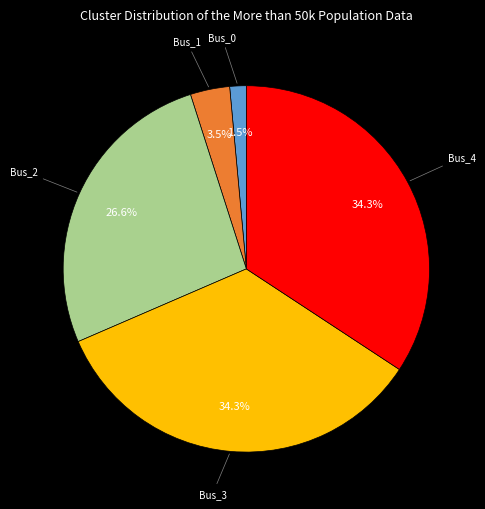

To the nearest percent, what is the average slice percentage?

20%